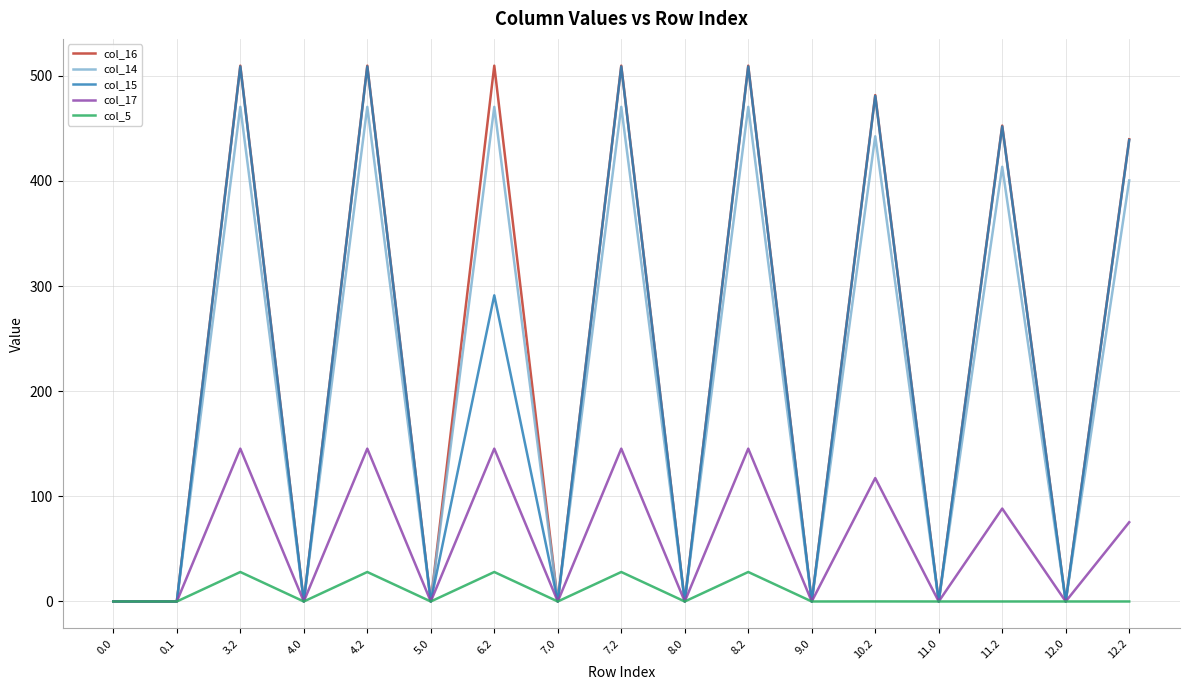

In col_5, how many points are higher than both neighbors (excluding endpoints)?

6